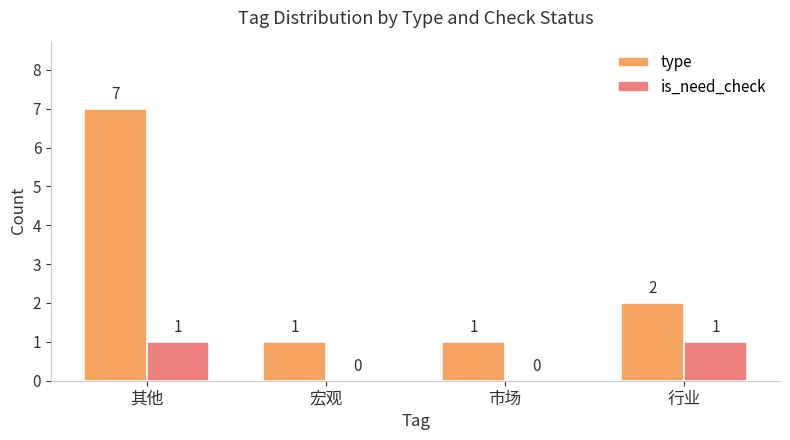

What is the sum of all is_need_check values?

2